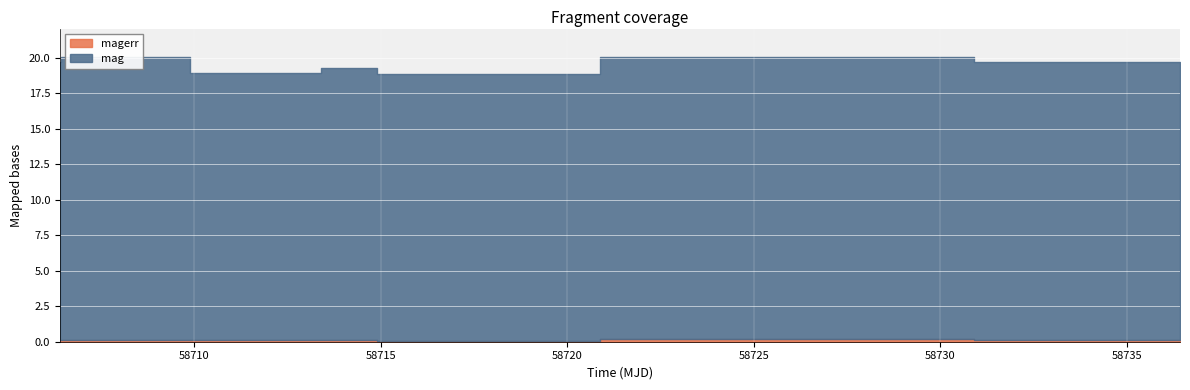

Which series has the largest range (max minus min)?

mag